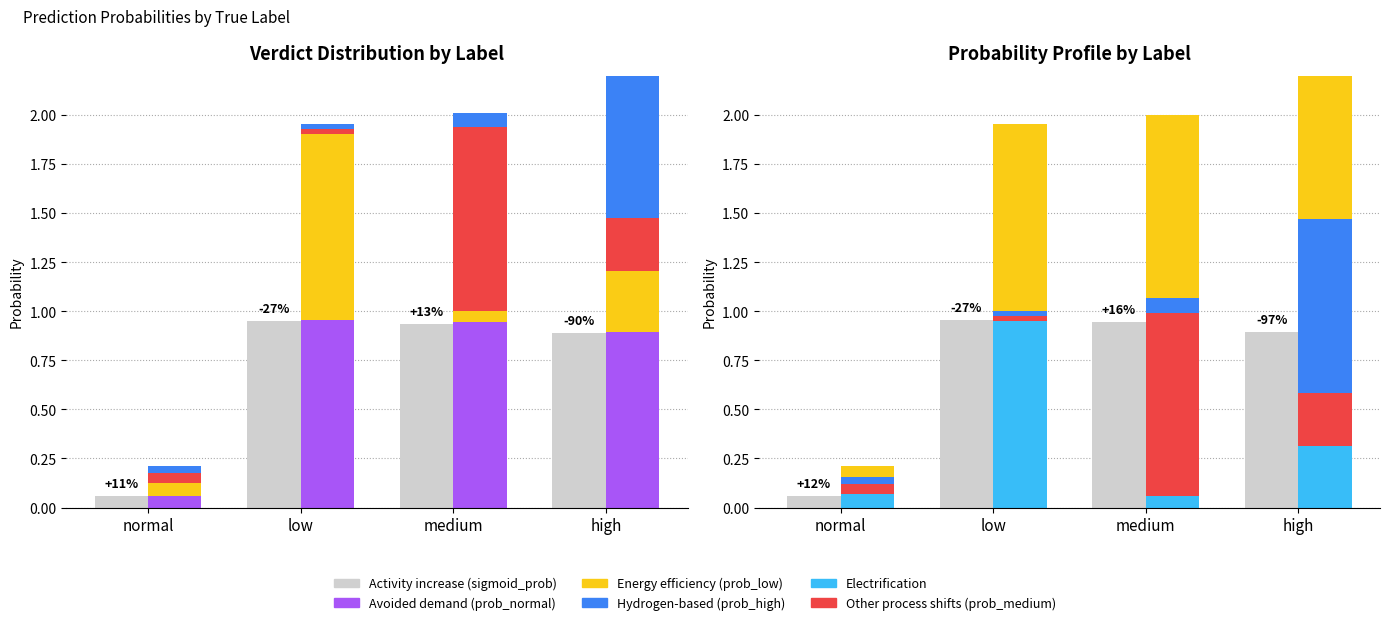

What value does the sigmoid_prob series have at low?

0.9